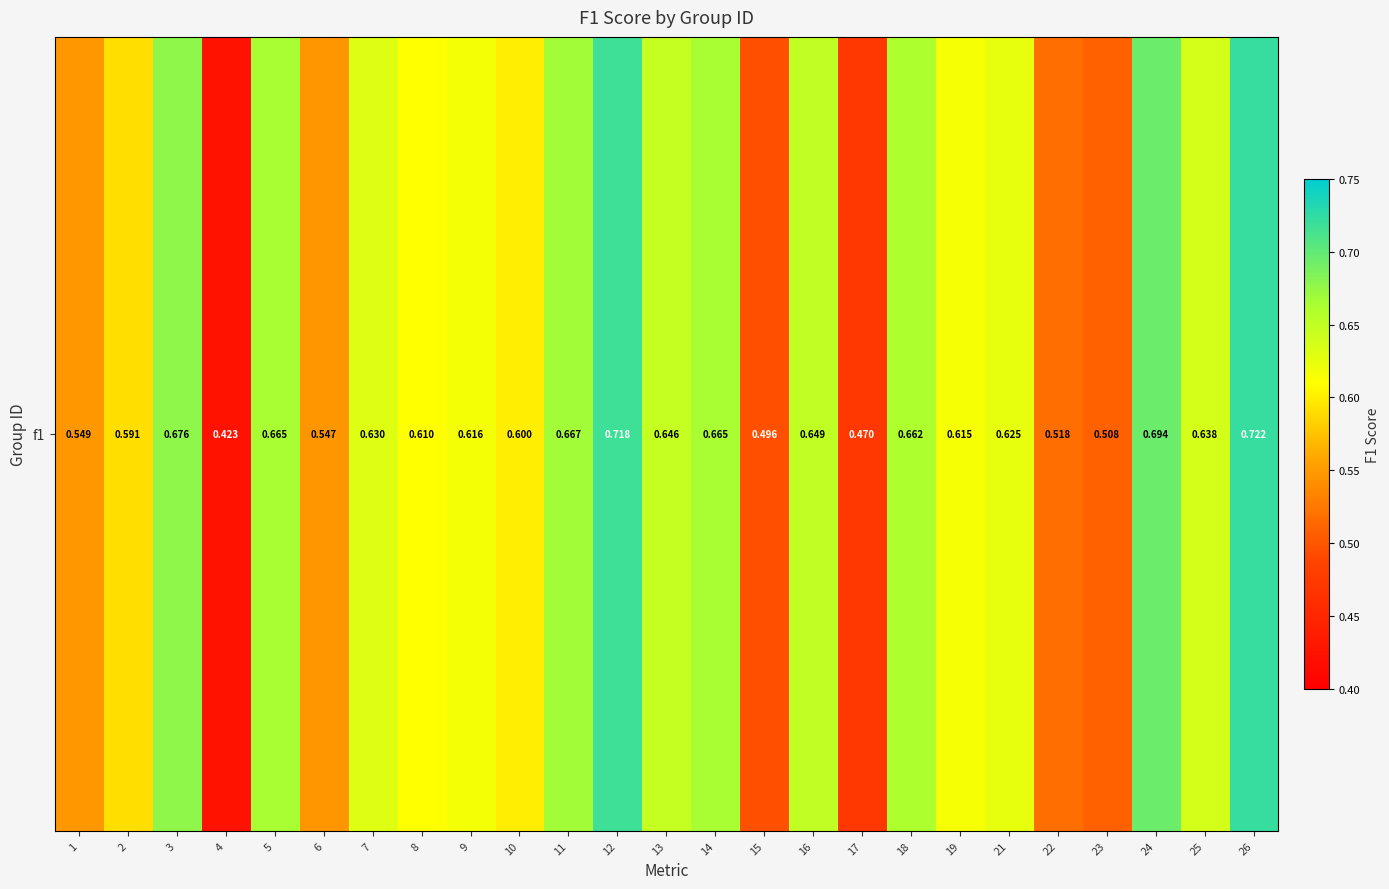

How many categories are shown in the chart?

25